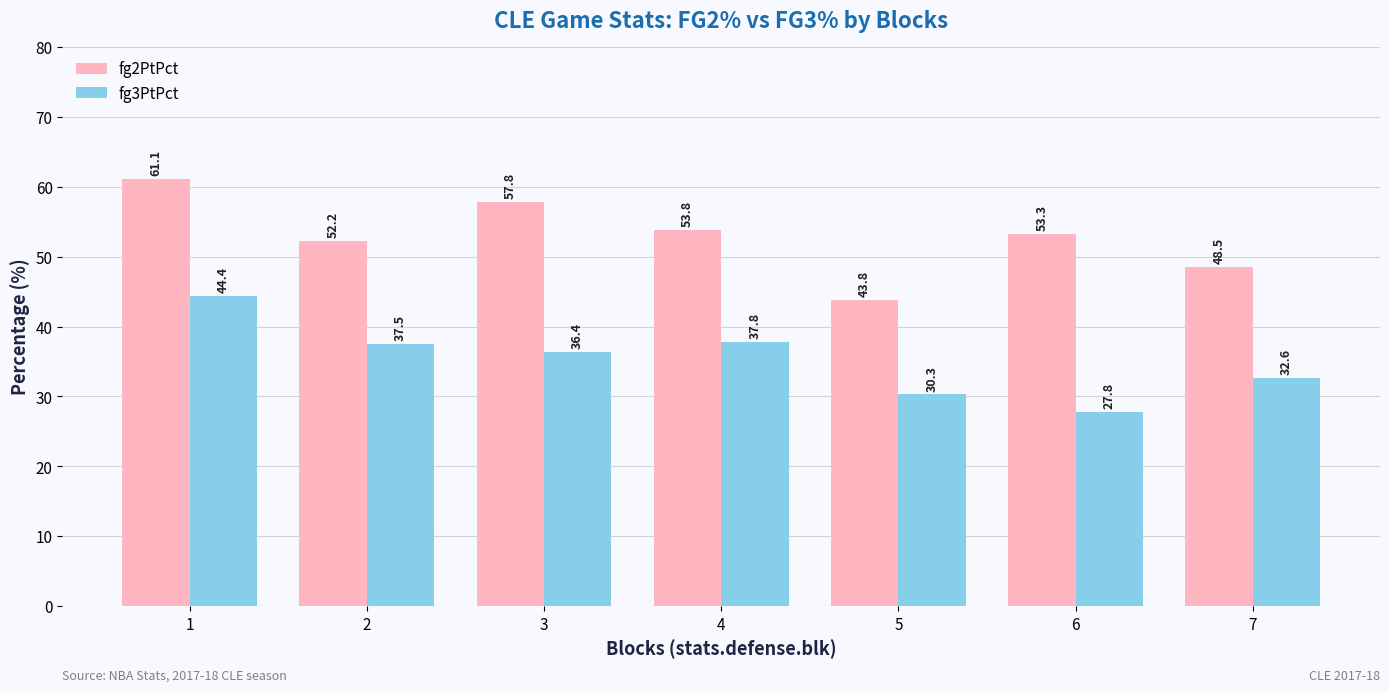

Rank the series by their maximum value, from lowest to highest.

fg3PtPct, fg2PtPct